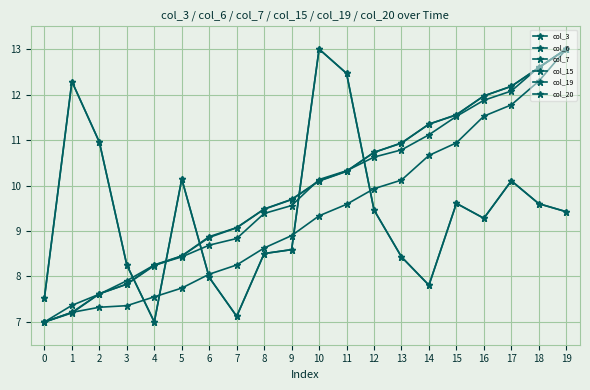

At which label is col_19 closest to 10?

10